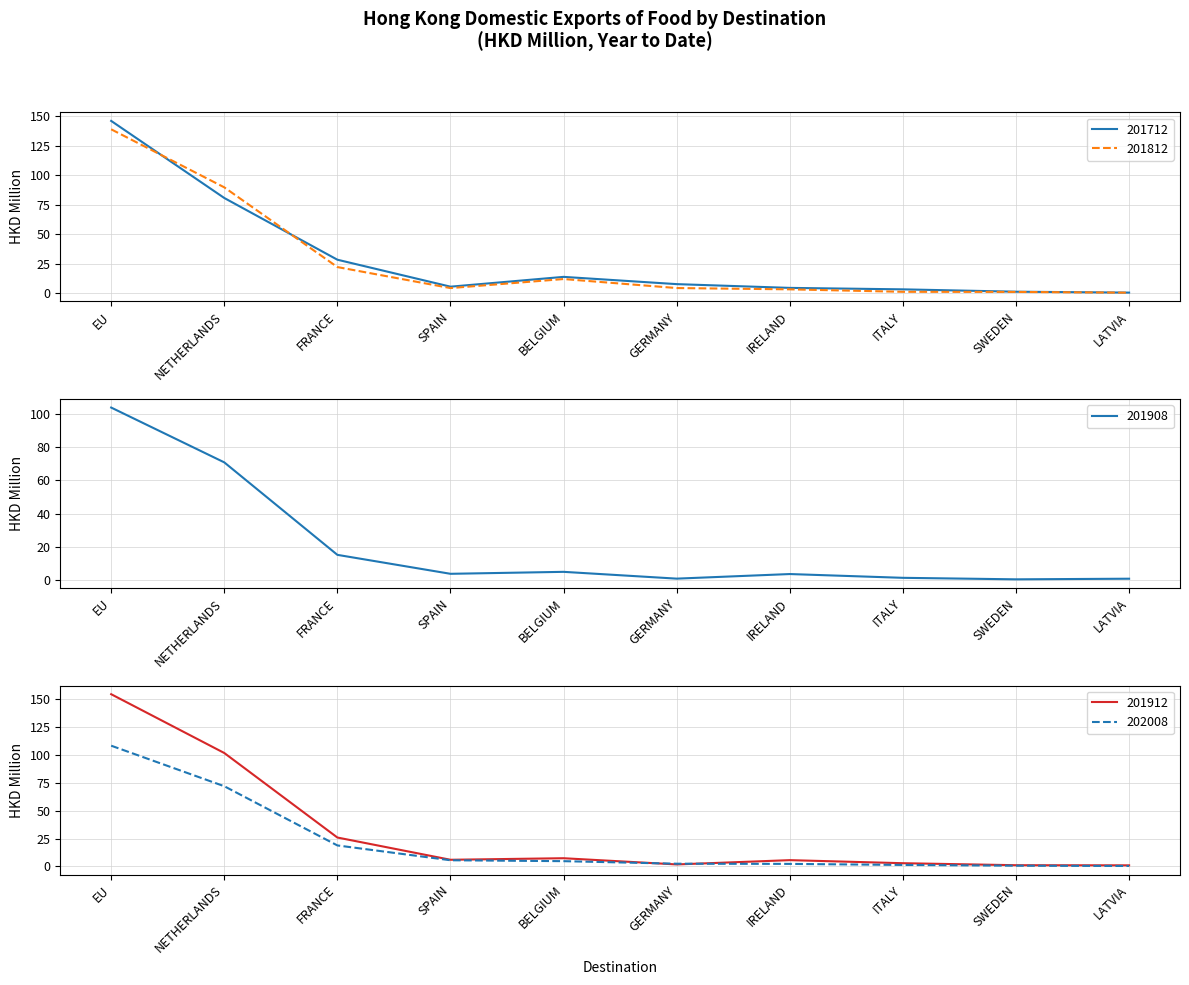

What is the total value across all series at LATVIA?

2.9